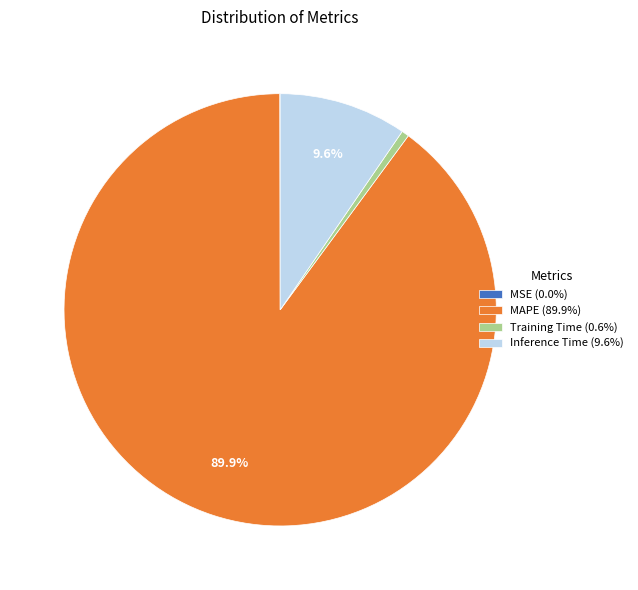

Combined, do MAPE and Training Time account for over 50%?

Yes